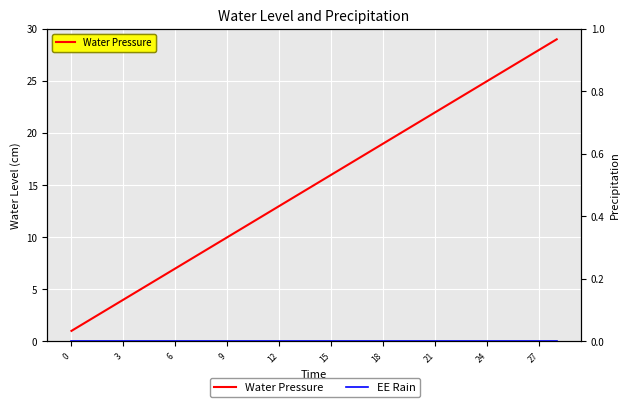

The value of Water Pressure at 15 is 3. True or false?

False